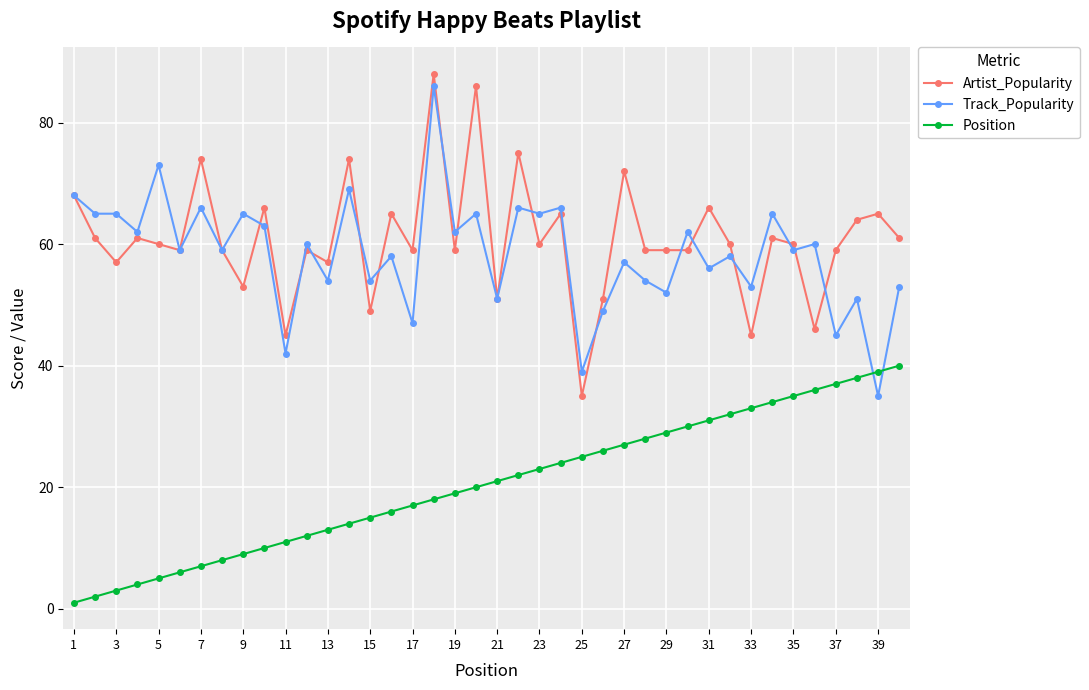

How many times do Position and Track_Popularity cross each other?

2